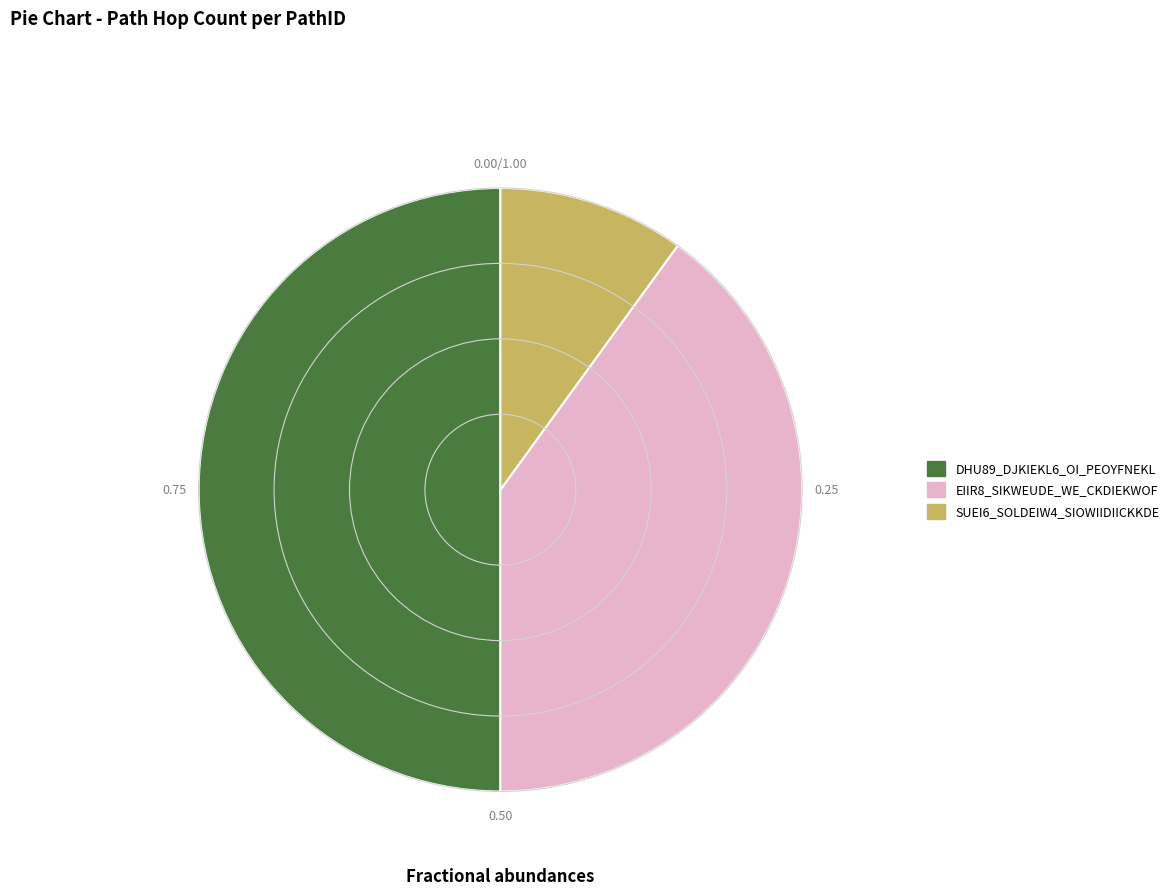

Between EIIR8_SIKWEUDE_WE_CKDIEKWOF and SUEI6_SOLDEIW4_SIOWIIDIICKKDE, which is larger?

EIIR8_SIKWEUDE_WE_CKDIEKWOF